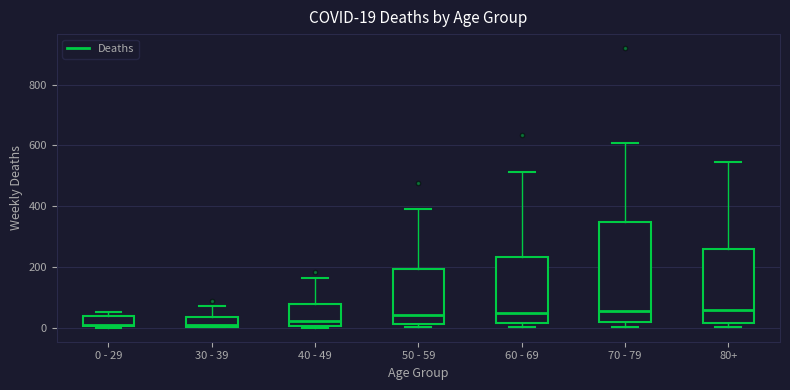

Which box is the tallest, from its lower edge to its upper edge?

70 - 79